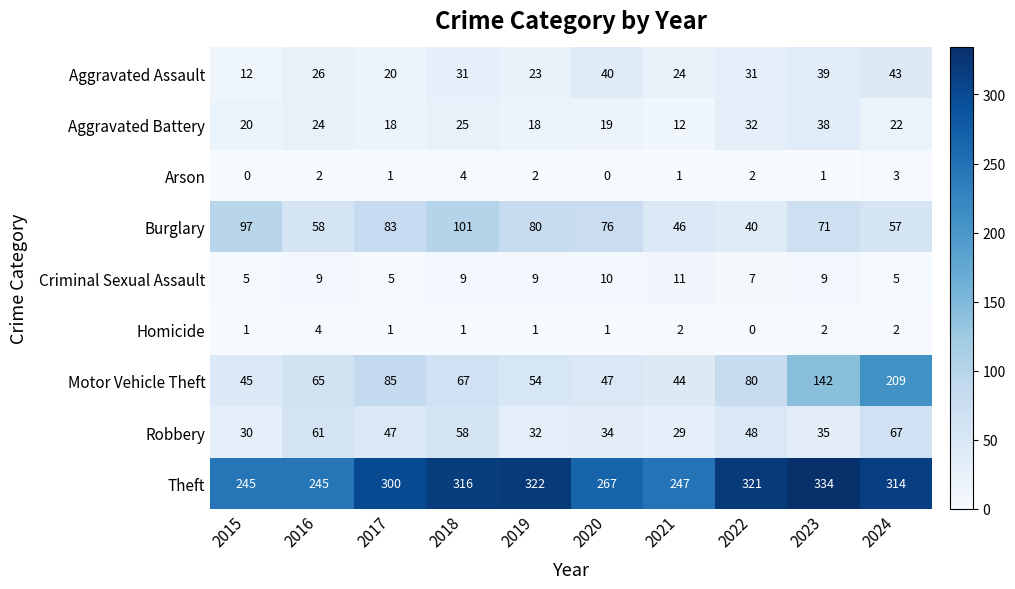

What is the difference between the maximum and minimum values in the Criminal Sexual Assault series?

6